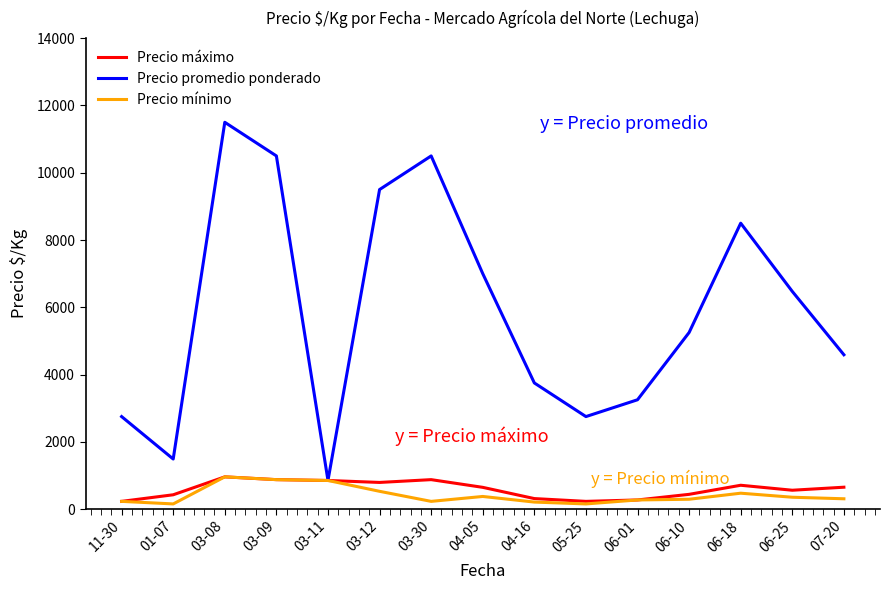

How many interior local peaks does the Precio promedio ponderado series have?

3